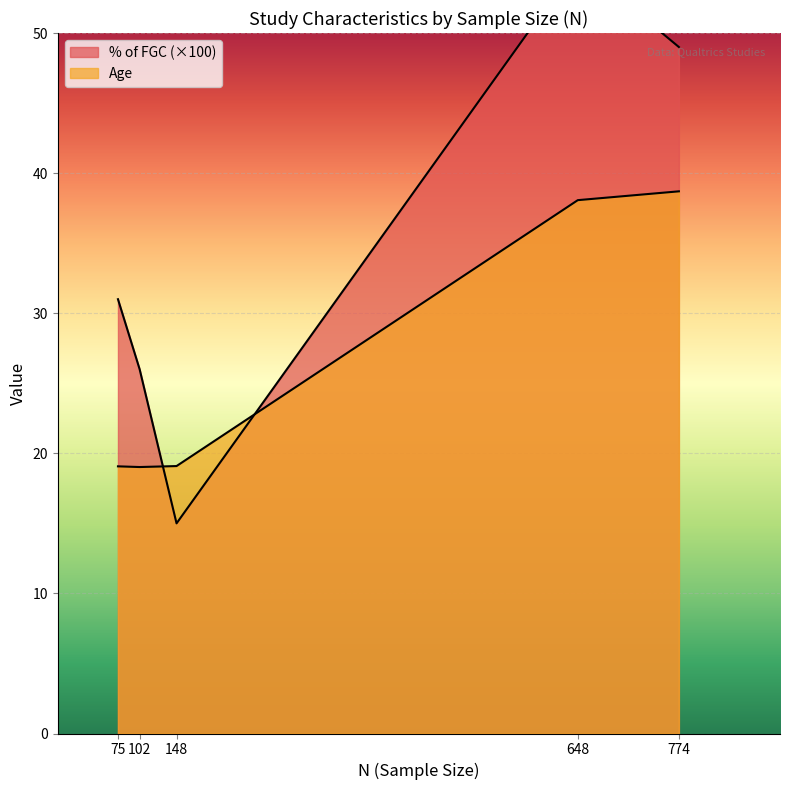

Which category has the lowest value across all series?

148